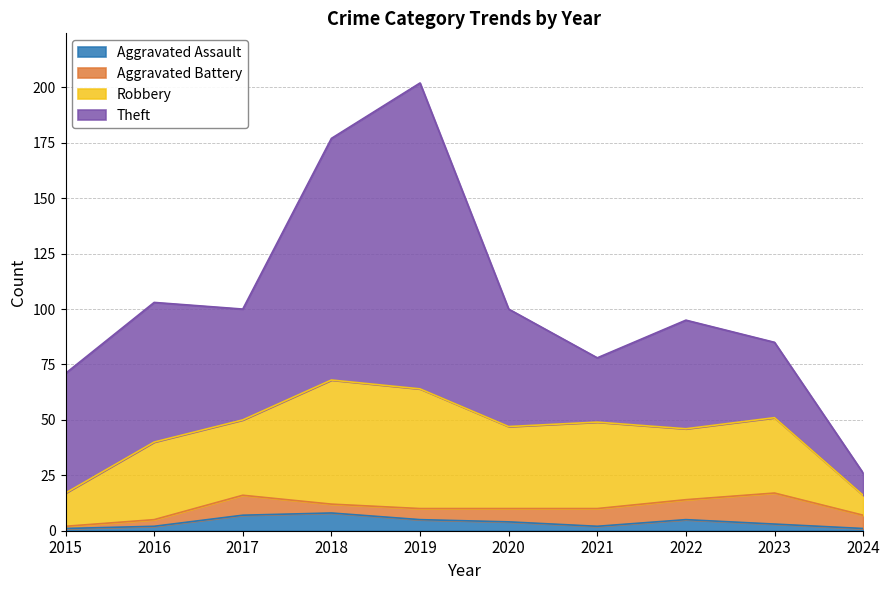

True or false: Theft has a value of 23 at 2023.

False